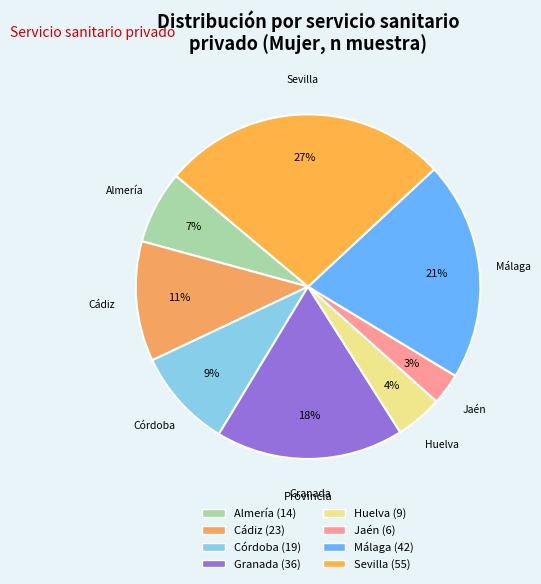

Rank the categories by value from highest to lowest.

Sevilla, Málaga, Granada, Cádiz, Córdoba, Almería, Huelva, Jaén